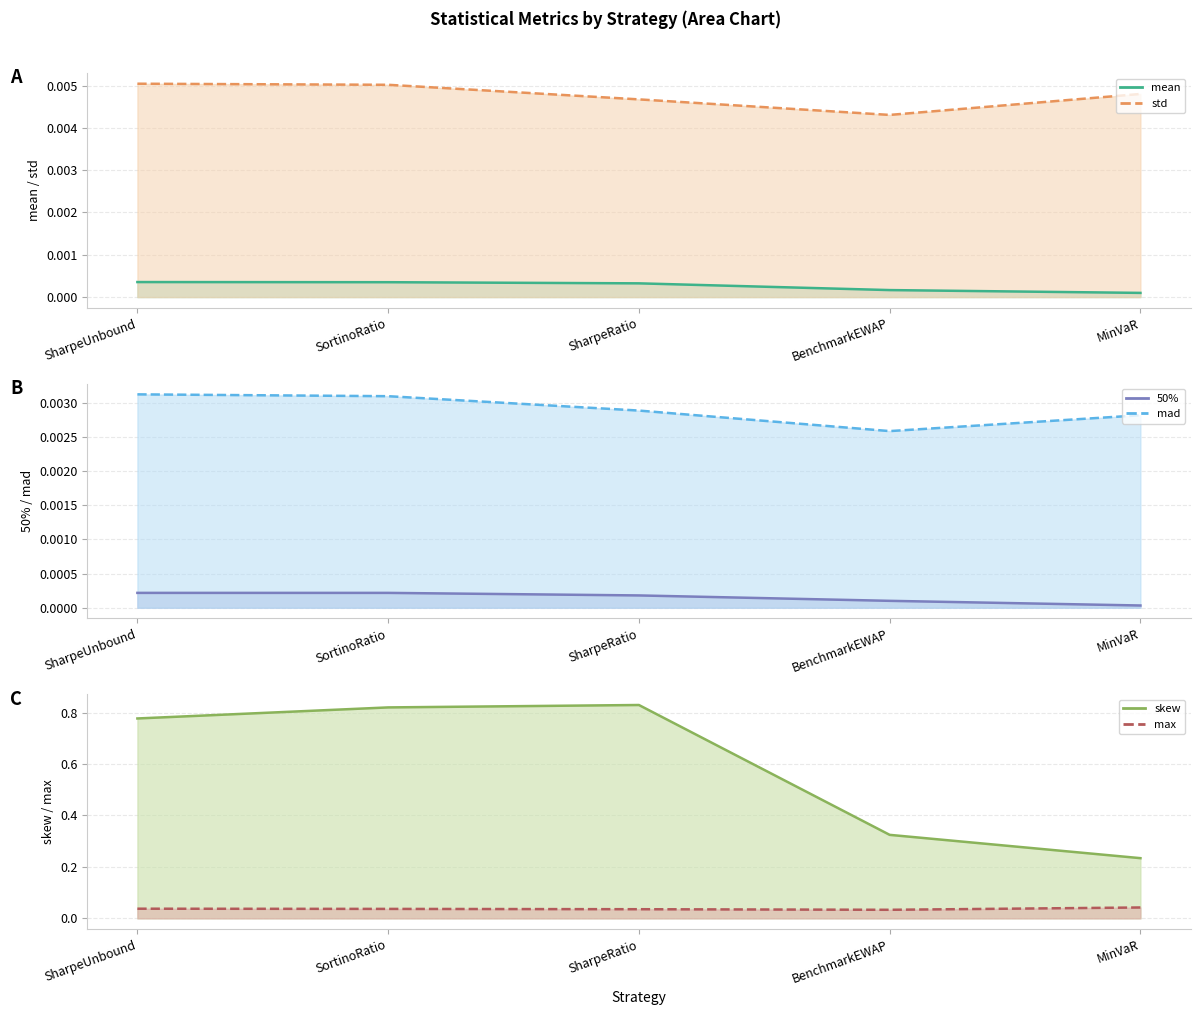

Reading left to right, extract all data points from this chart.

mean (line): SharpeUnbound=0.0	SortinoRatio=0.0	SharpeRatio=0.0	BenchmarkEWAP=0.0	MinVaR=0.0
std (line): SharpeUnbound=0.0	SortinoRatio=0.0	SharpeRatio=0.0	BenchmarkEWAP=0.0	MinVaR=0.0
50% (line): SharpeUnbound=0.0	SortinoRatio=0.0	SharpeRatio=0.0	BenchmarkEWAP=0.0	MinVaR=0.0
mad (line): SharpeUnbound=0.0	SortinoRatio=0.0	SharpeRatio=0.0	BenchmarkEWAP=0.0	MinVaR=0.0
skew (line): SharpeUnbound=0.8	SortinoRatio=0.8	SharpeRatio=0.8	BenchmarkEWAP=0.3	MinVaR=0.2
max (line): SharpeUnbound=0.0	SortinoRatio=0.0	SharpeRatio=0.0	BenchmarkEWAP=0.0	MinVaR=0.0